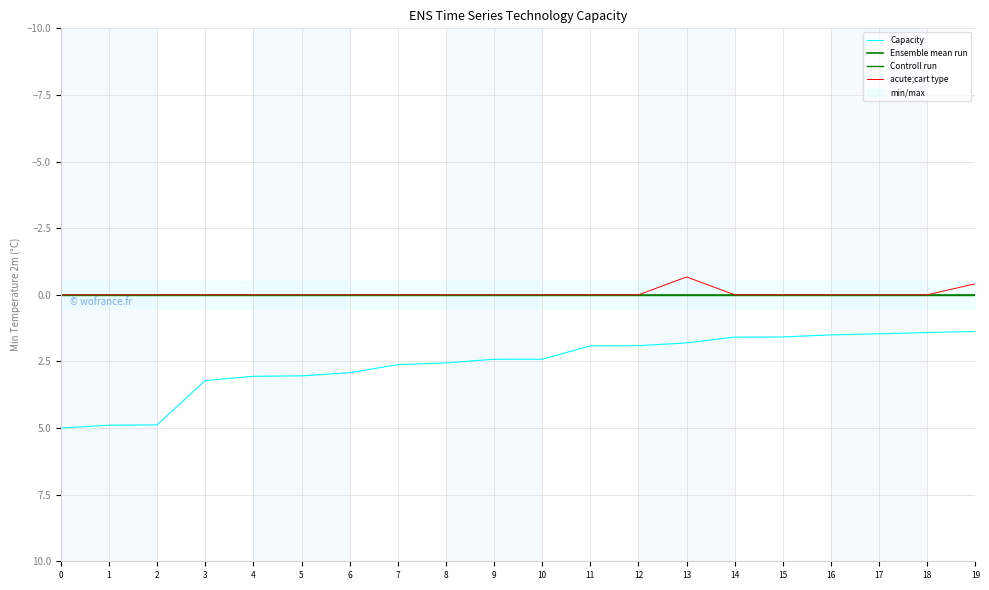

True or false: acute;cart type and Capacity cross at least once.

False